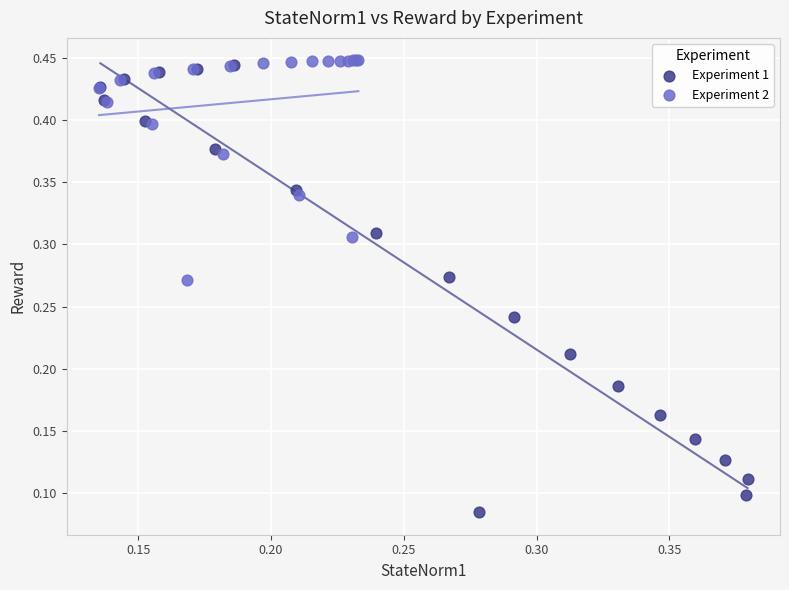

Which series contains the lowest Y value?

Experiment 1